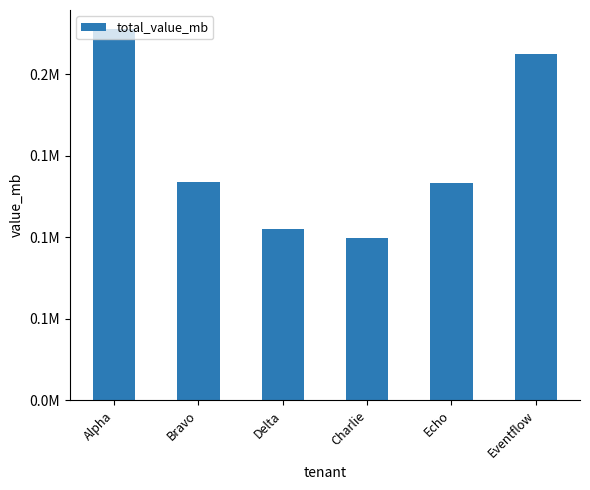

True or false: the data shows 367738.9 at Alpha.

False